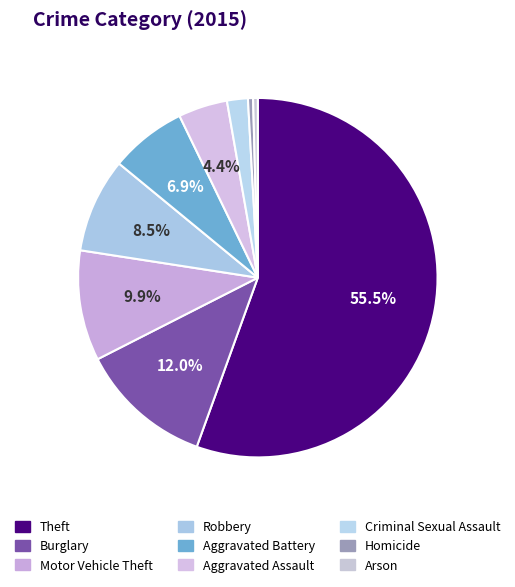

Is it true that Aggravated Battery is 15% of the pie?

False